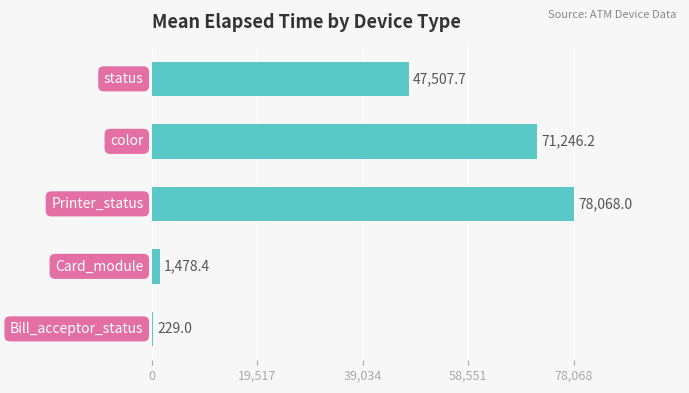

What is the maximum value shown in the chart?

78068.0